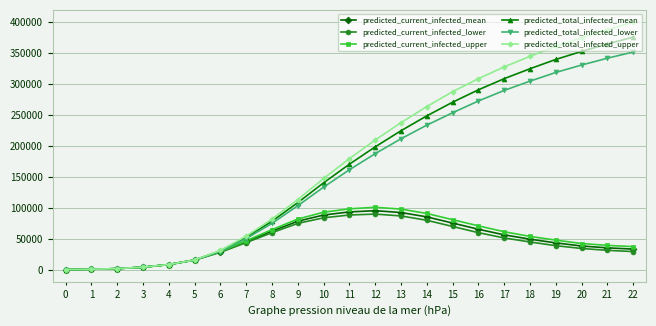

Which series has the largest total across all categories?

predicted_total_infected_upper